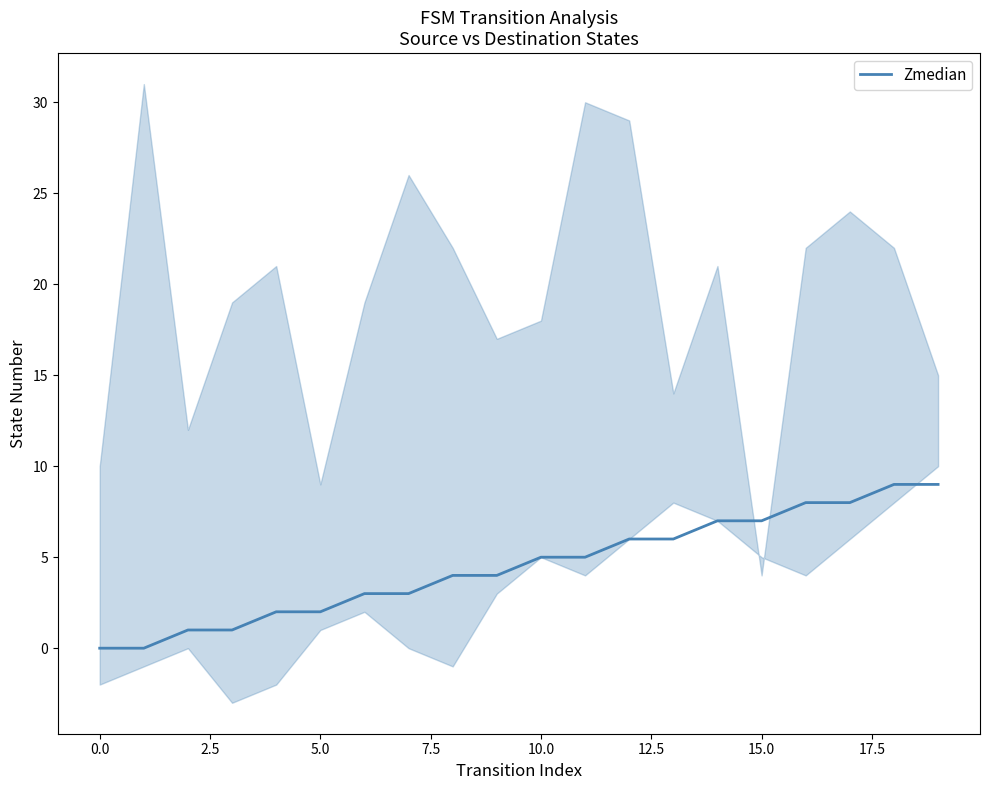

What is the sum of all values?

90